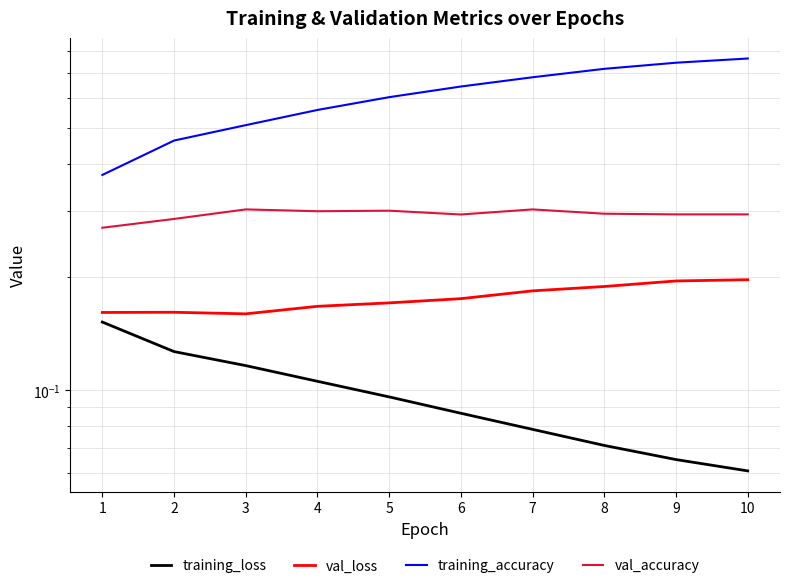

How many lines are shown in the chart?

4